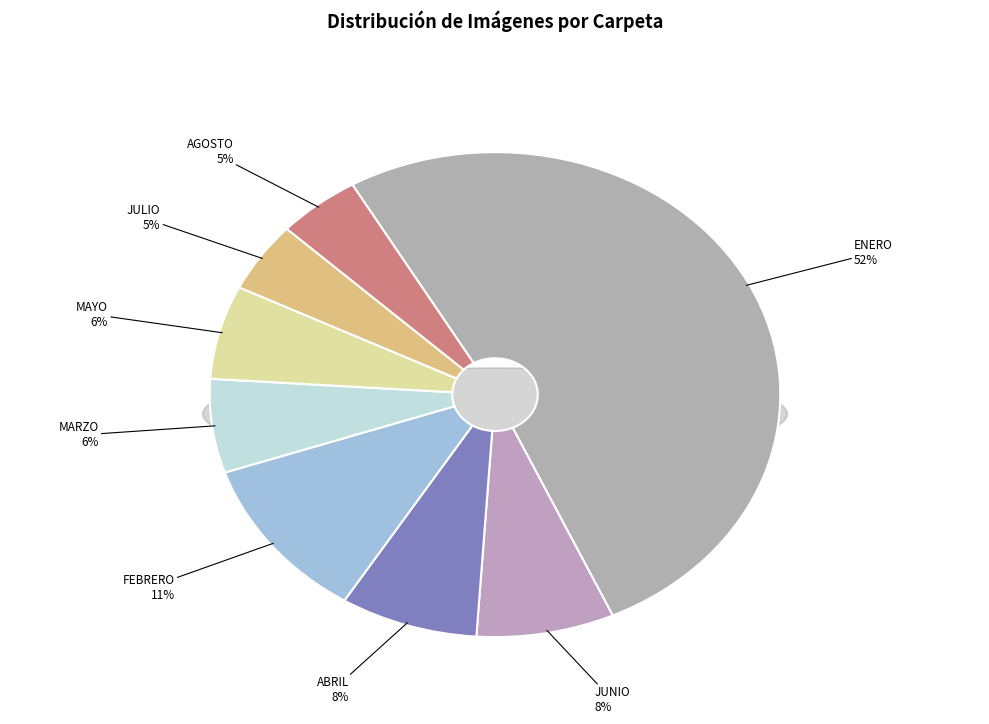

Approximately how many times larger is the value at ESCANER/TRANSFERENCIA BAC C$ 2023/MARZO compared to ESCANER/TRANSFERENCIA BAC C$ 2023/ABRIL?

0.8